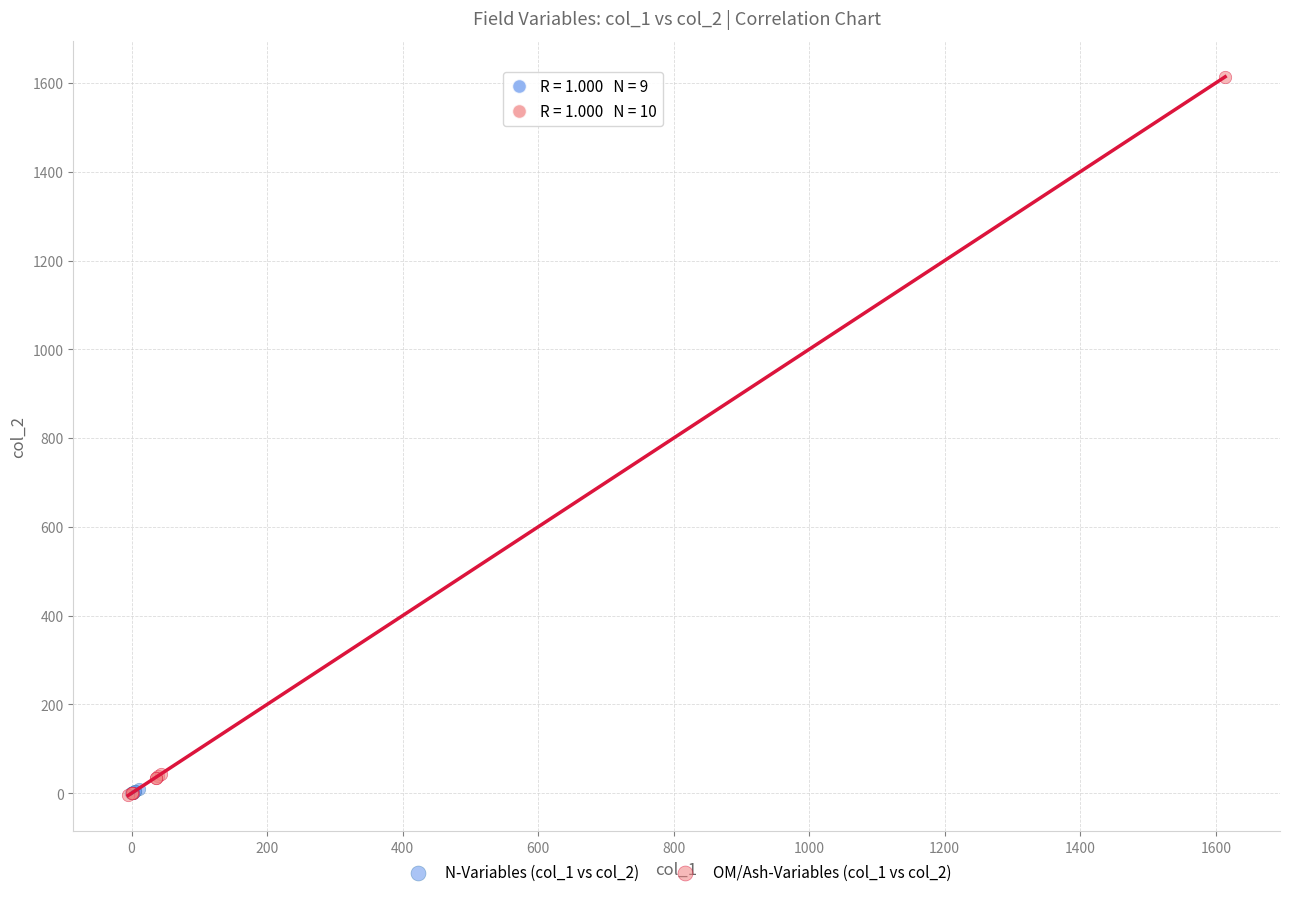

Which series has the widest spread of Y values?

OM/Ash-Variables (col_1 vs col_2)